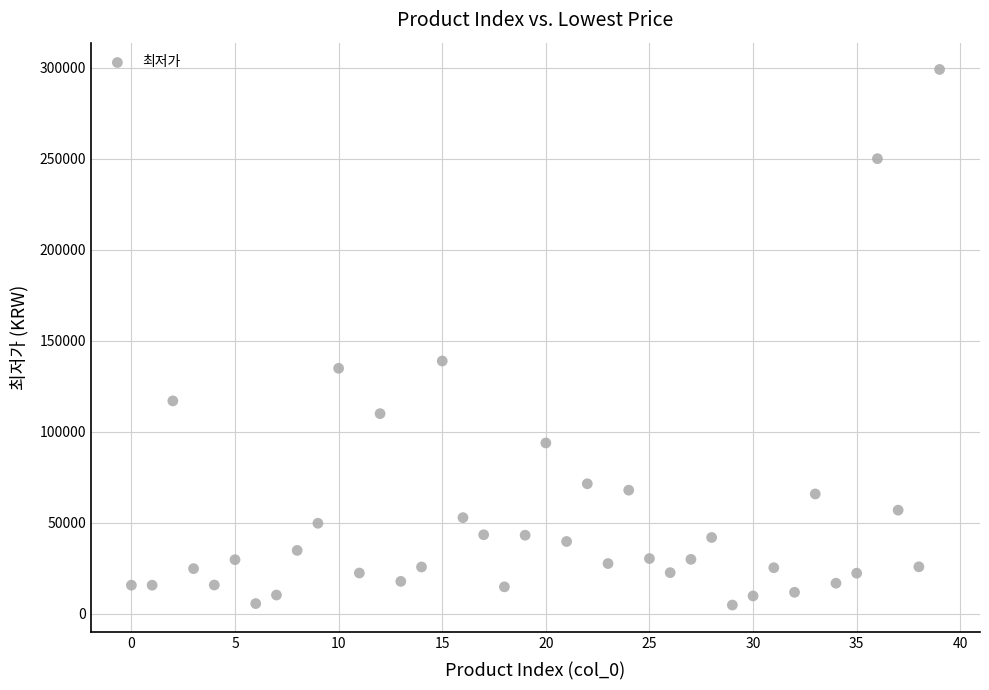

What is the range of Y values (max minus min)?

294100